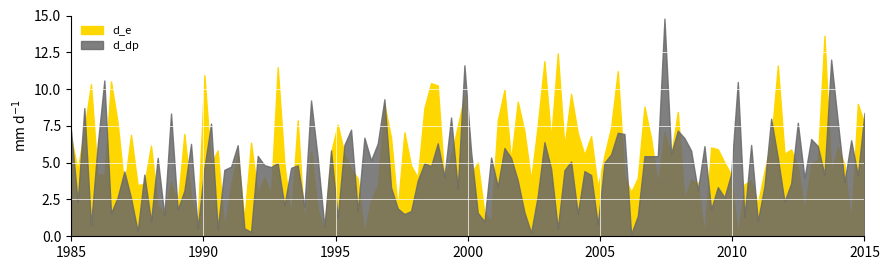

What are all the series names shown in the legend?

d_e, d_dp